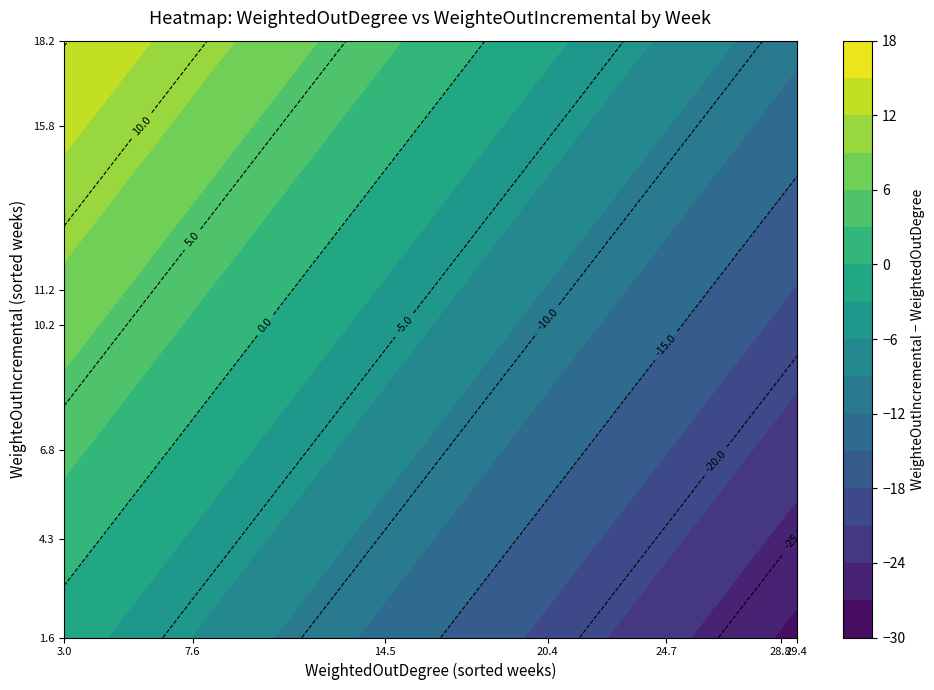

The value of WeightedOutDegree at 6 is 17.0. True or false?

True